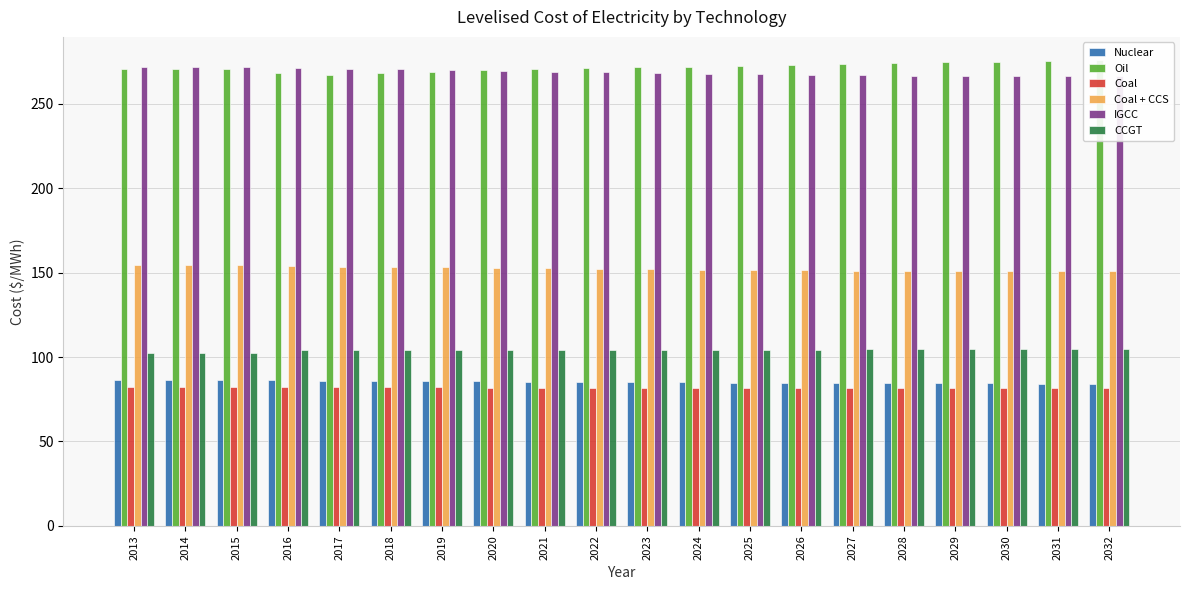

Count the number of data series in this chart.

6